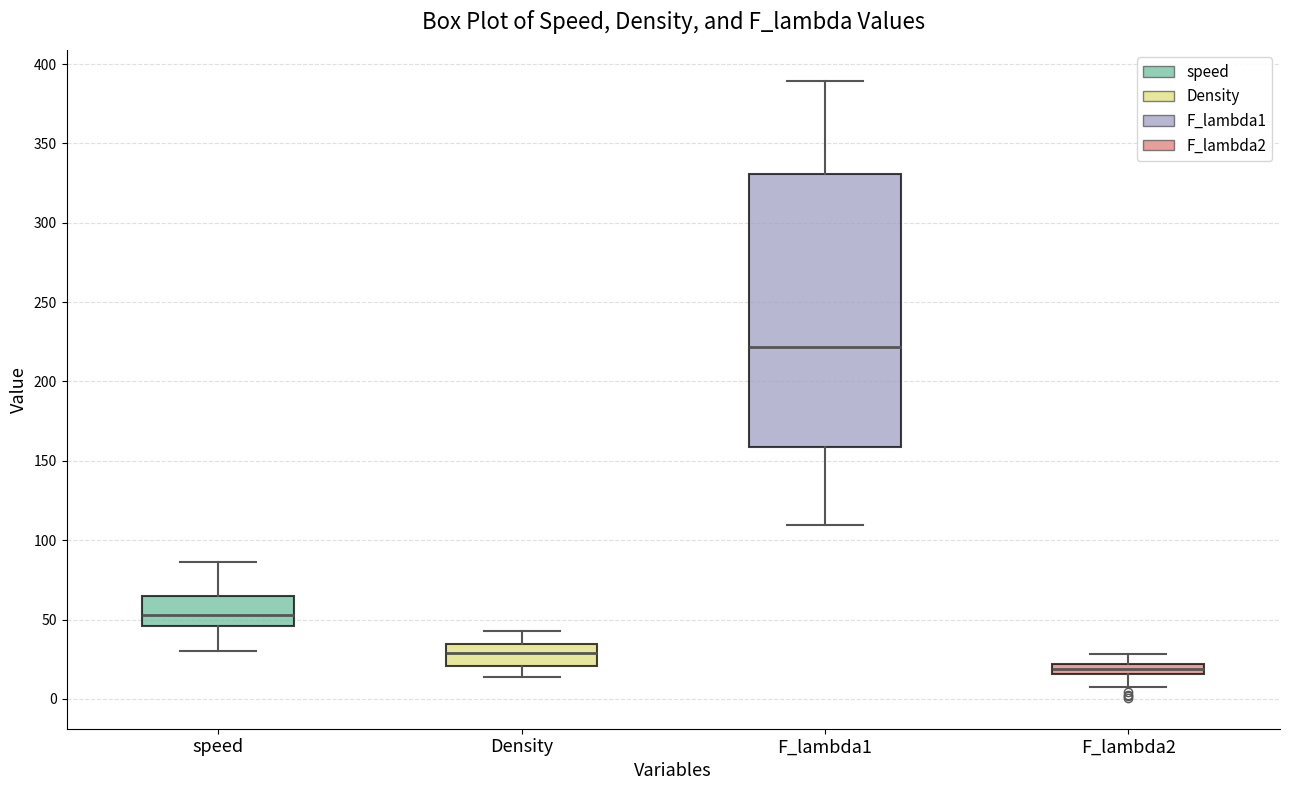

Where does the median line of the box for F_lambda1 sit on the y-axis? The values are not printed on the chart, so give them approximately, as read against the axis.

220